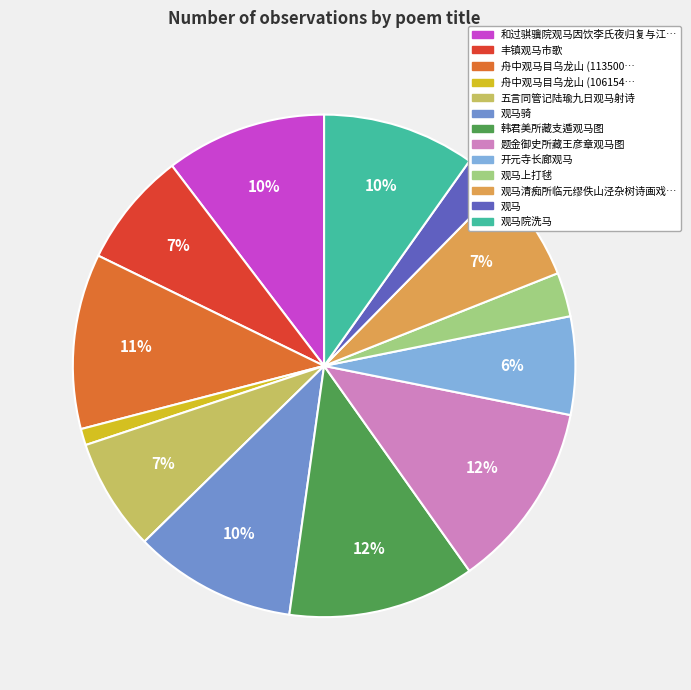

Count the number of slices in the pie.

13